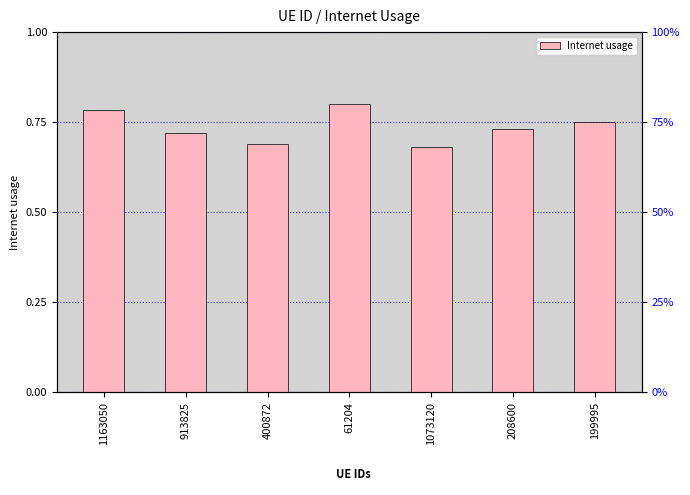

Reading left to right, list all the values displayed in this chart.

1163050=0.8	913825=0.7	400872=0.7	61204=0.8	1073120=0.7	208600=0.7	199995=0.7